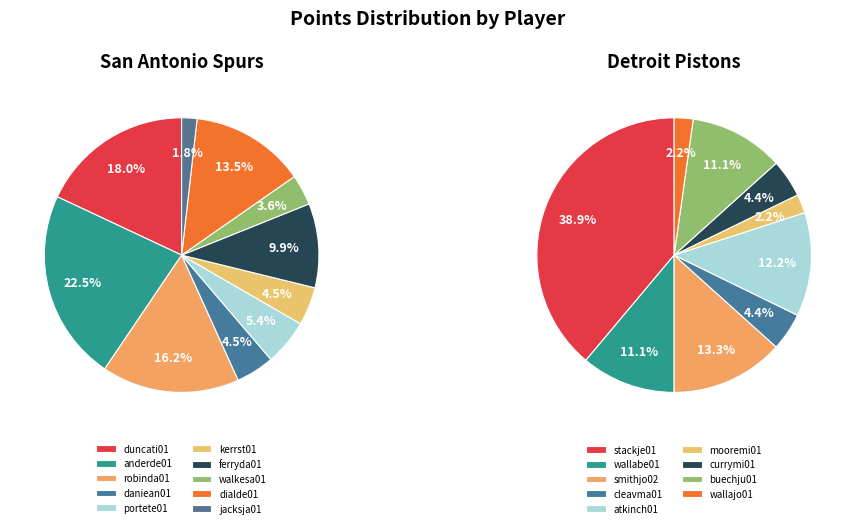

Which series has the largest range (max minus min)?

Detroit Pistons